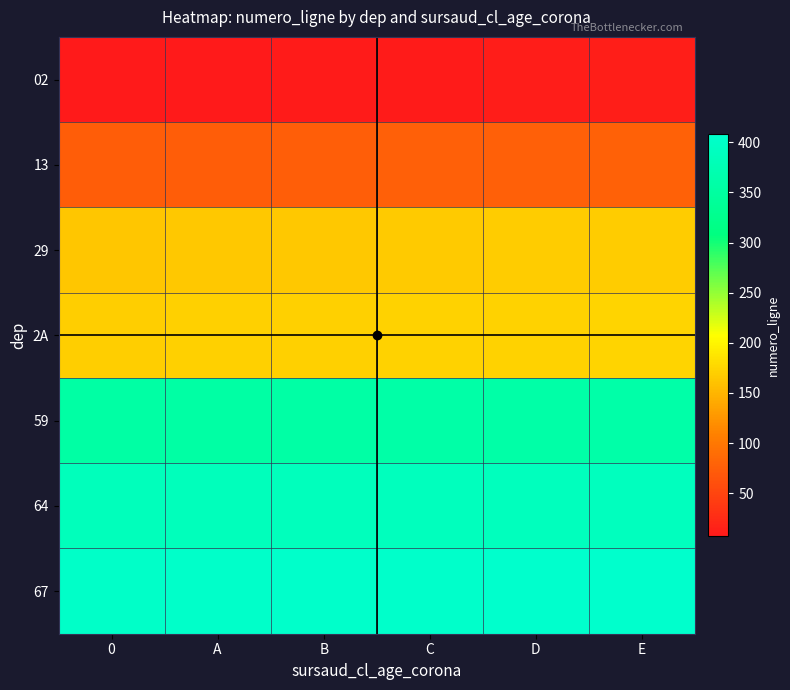

Rank the series at B from highest to lowest value.

67, 64, 59, 2A, 29, 13, 02